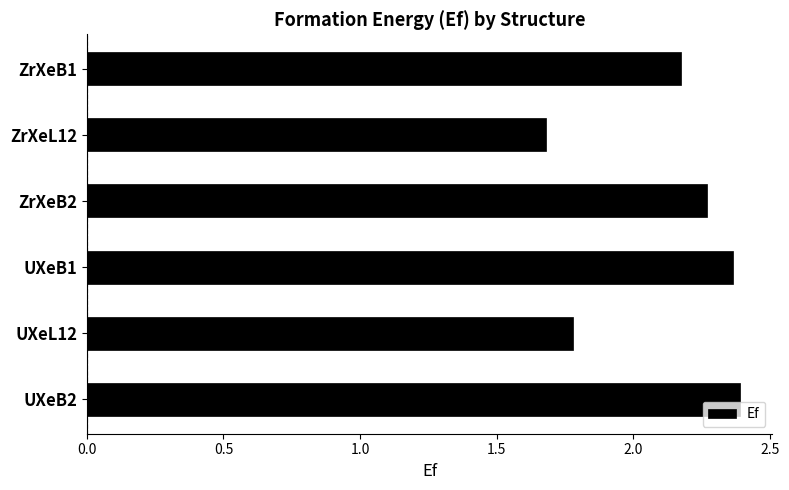

Are the bars horizontal?

Yes